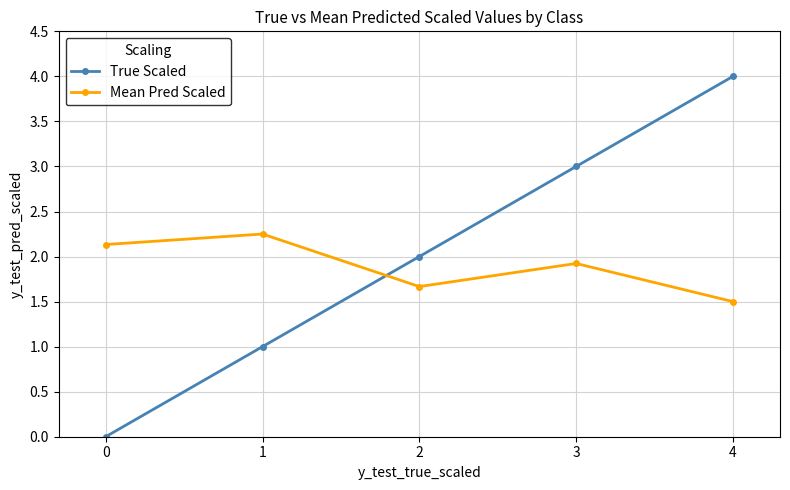

How many interior local peaks does the Mean Pred Scaled series have?

2